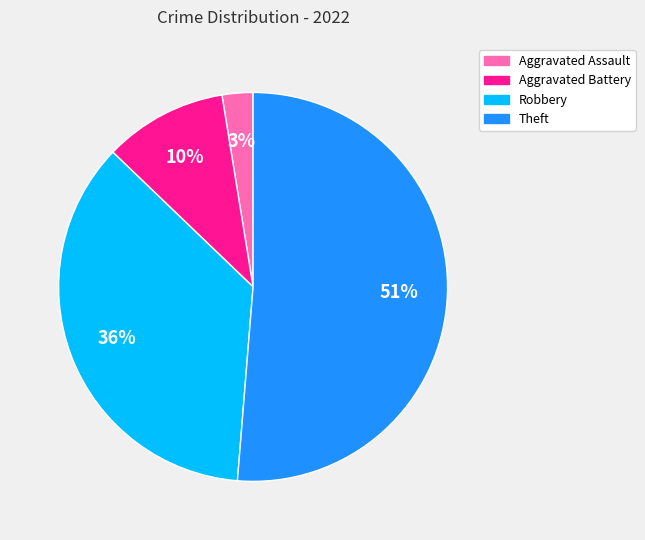

Which category has the smallest portion of the pie?

Aggravated Assault